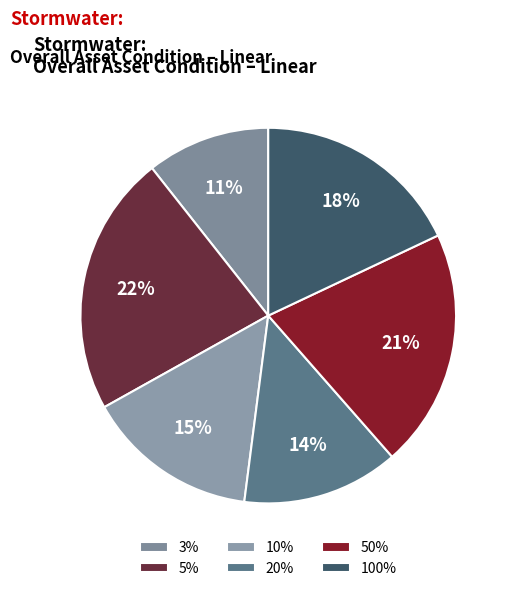

To the nearest percent, what portion does 3% represent?

11%